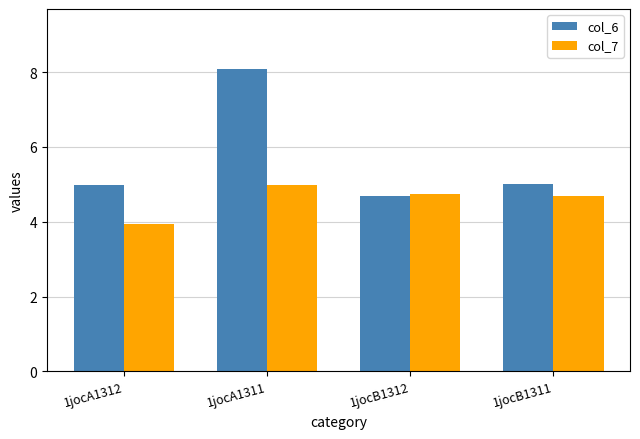

What is the sum of the col_7 values at 1jocA1312 and 1jocB1311?

8.6